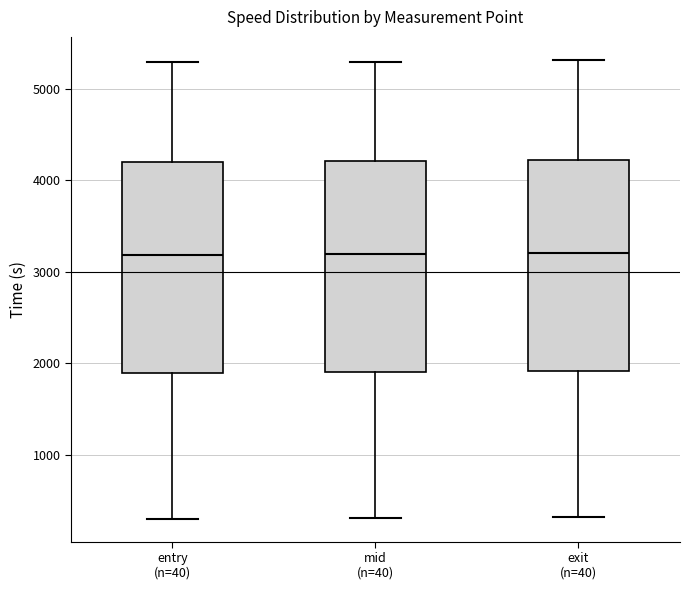

Where is the lower edge of the box for entry (n=40) on the y-axis? The values are not printed on the chart, so give them approximately, as read against the axis.

1900